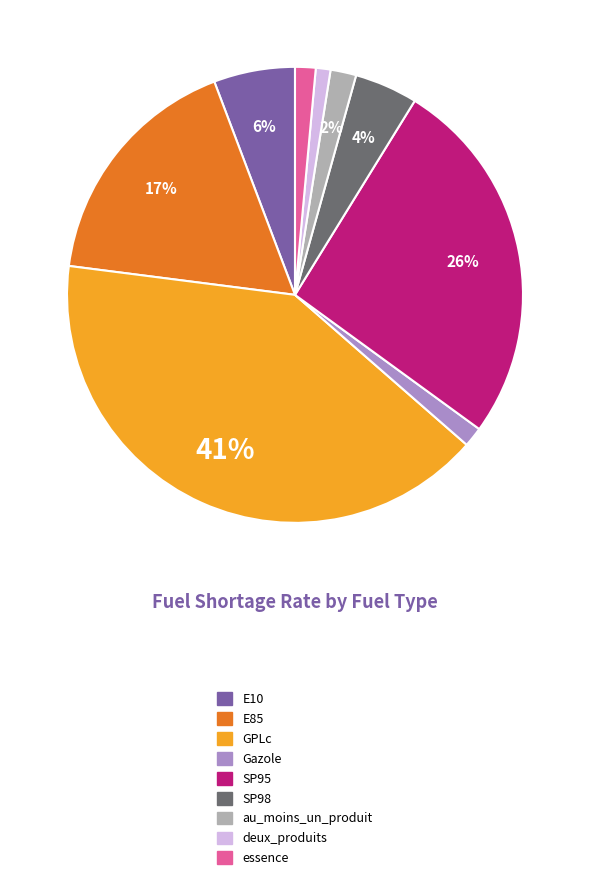

Do essence and E85 together represent more than half of the pie?

No